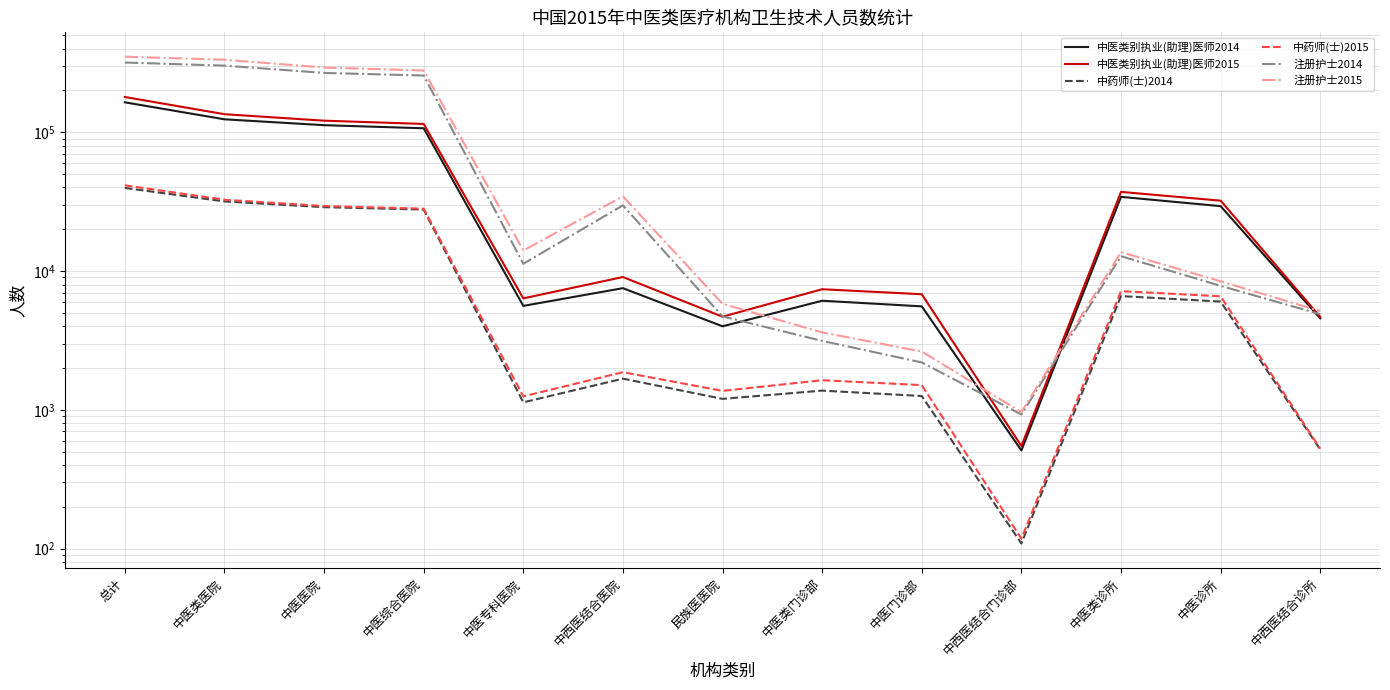

At which category does 注册护士2015 reach its first local peak?

中西医结合医院